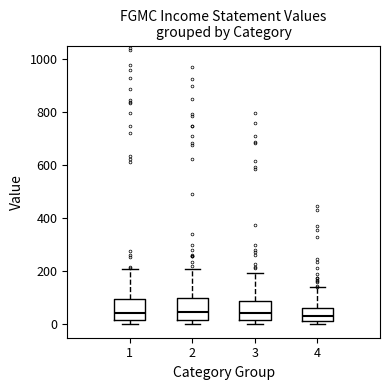

Reading left to right, read every box against the y-axis: the position of its median line, the range the box covers, and the ends of its whiskers. The values are not printed on the chart, so give them approximately, as read against the axis.

1: median 40, box 20 to 100, whiskers 0 to 220
2: median 40, box 20 to 100, whiskers 0 to 220
3: median 40, box 20 to 80, whiskers 0 to 200
4: median 40, box 20 to 60, whiskers 0 to 140